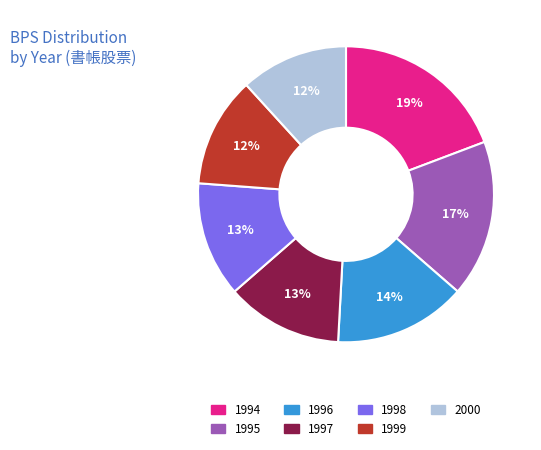

What percentage is the 2000 slice, to the nearest percent?

12%